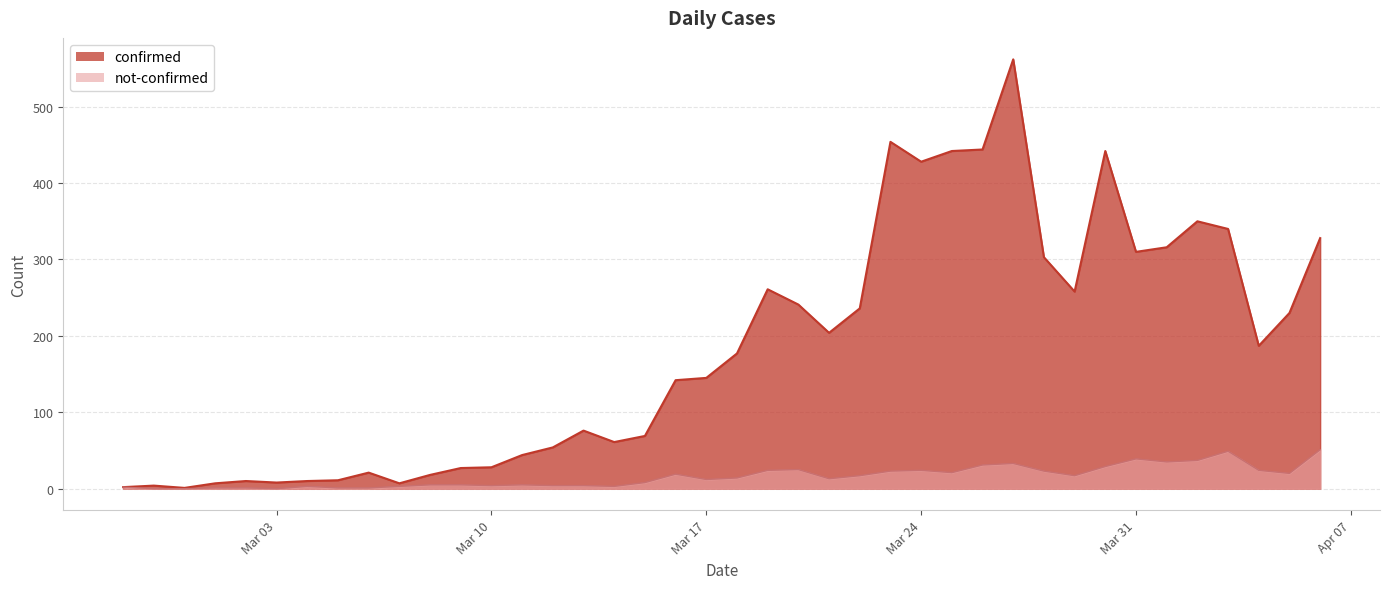

The confirmed series shows 6 at Mar 03. True or false?

False